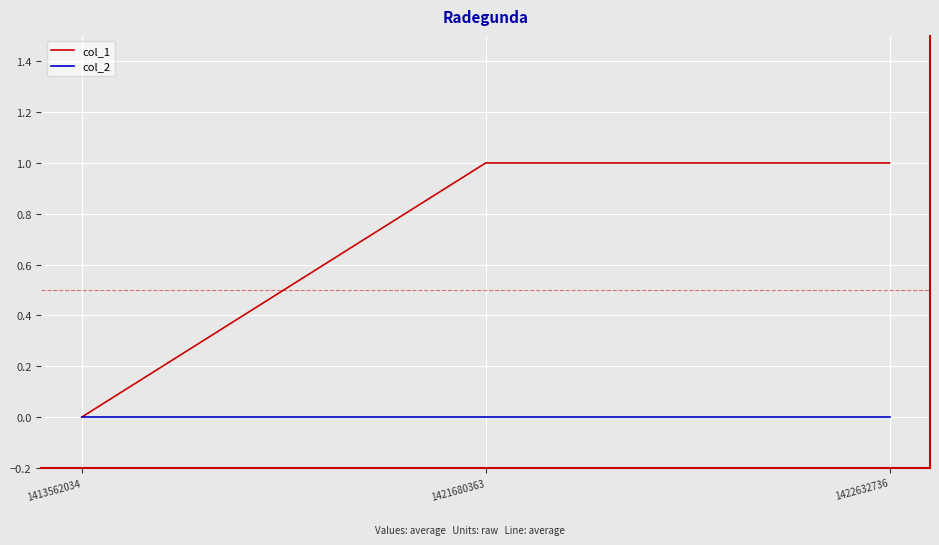

What is the maximum value for col_1?

1